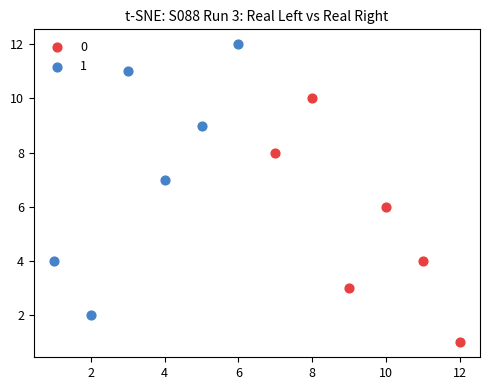

What are all the series names shown in the legend?

0, 1